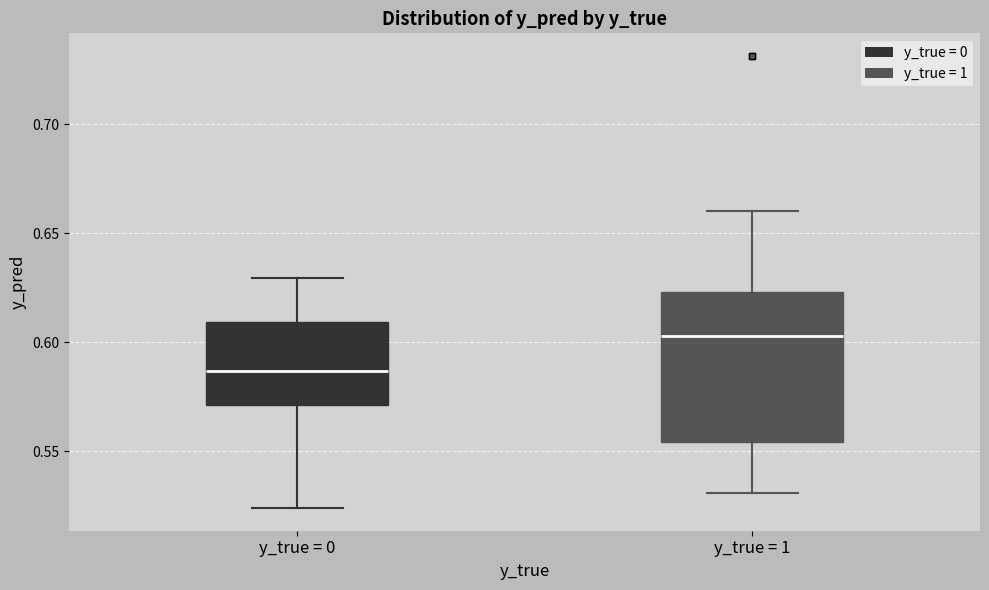

Reading left to right, transcribe this box plot: for each box, give where its median line is, the range the box spans, and where its two whiskers end, as read against the y-axis. The values are not printed on the chart, so give them approximately, as read against the axis.

y_true = 0: median 0.585, box 0.570 to 0.610, whiskers 0.525 to 0.630
y_true = 1: median 0.605, box 0.555 to 0.625, whiskers 0.530 to 0.660